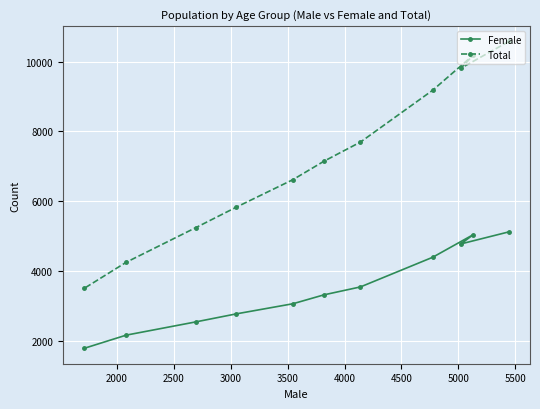

How many lines are shown in the chart?

2